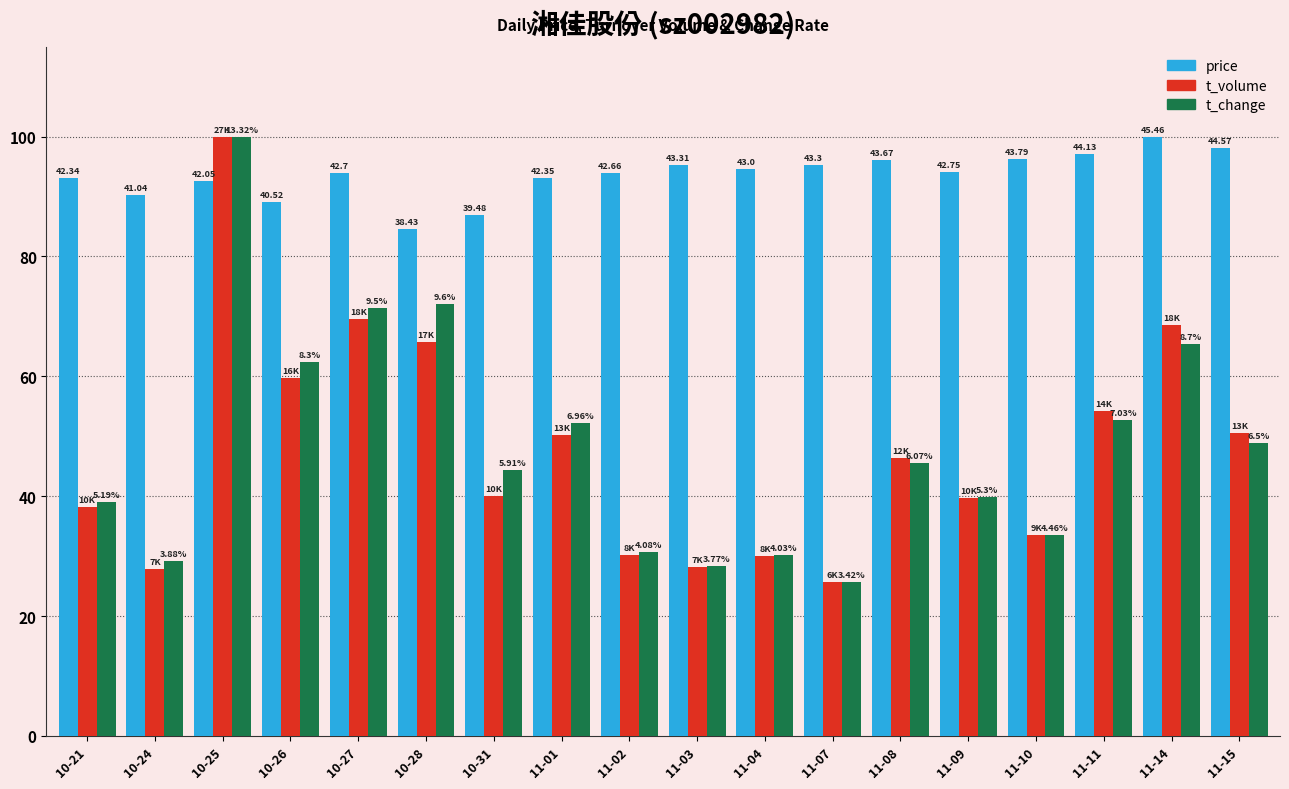

Which series has the widest spread of values?

t_change